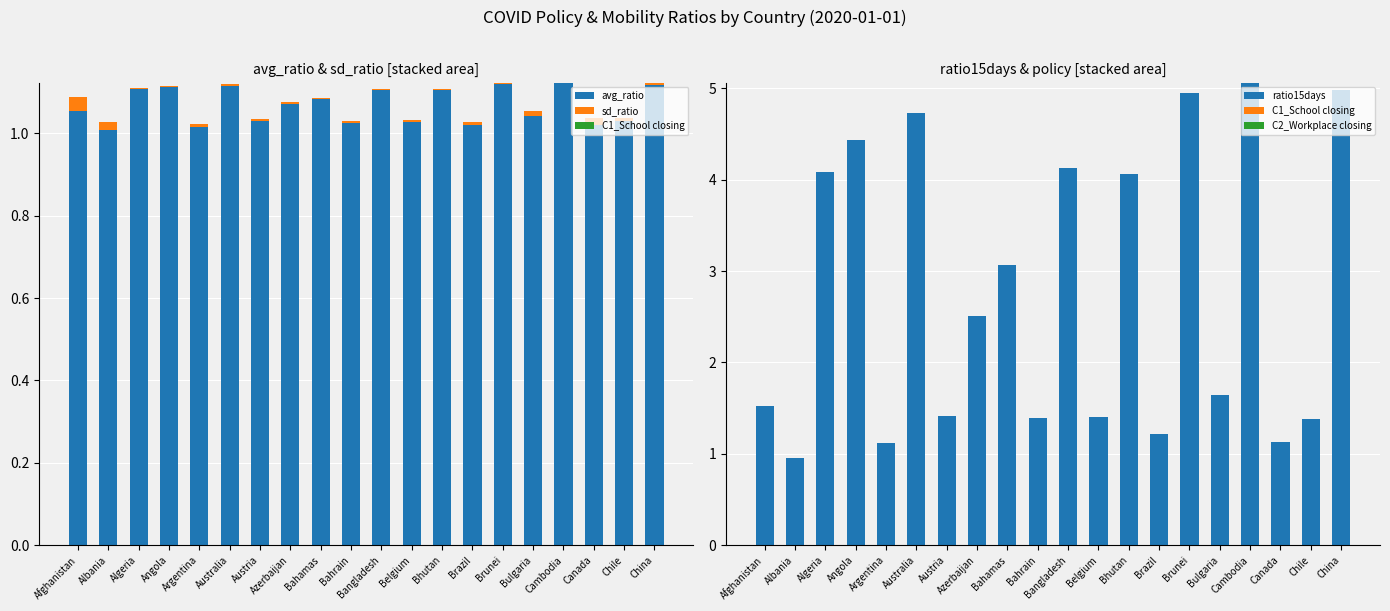

What position from the right is Algeria?

18